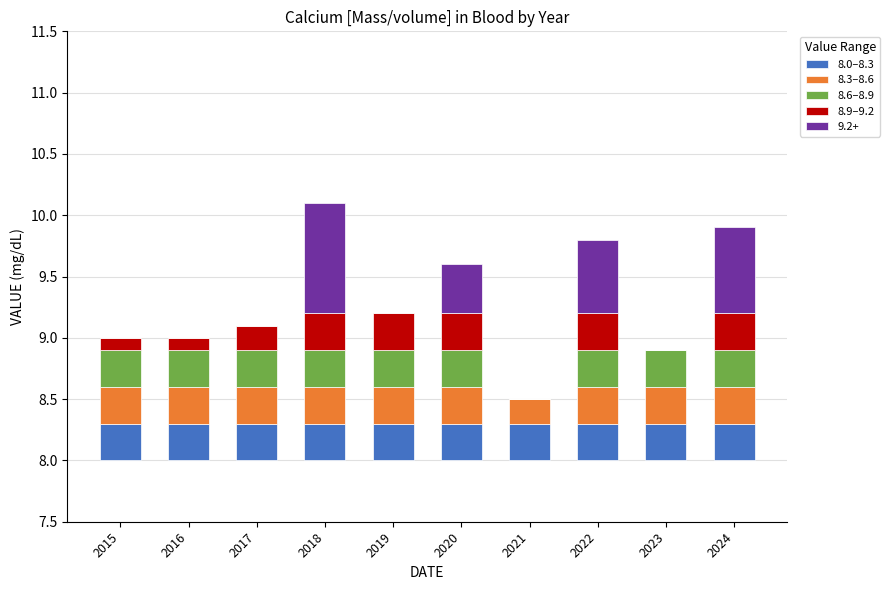

Is it true that 8.9–9.2 equals 0.3 at 2018?

True